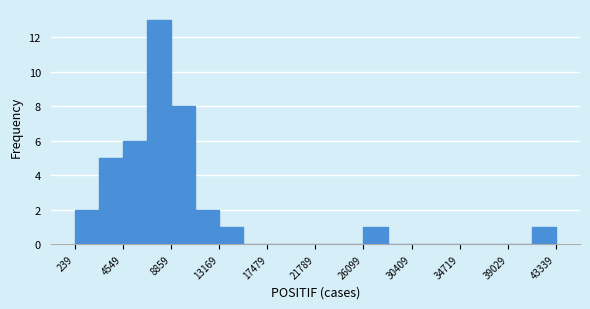

Which range on the x-axis has the tallest bar?

6500 to 9000